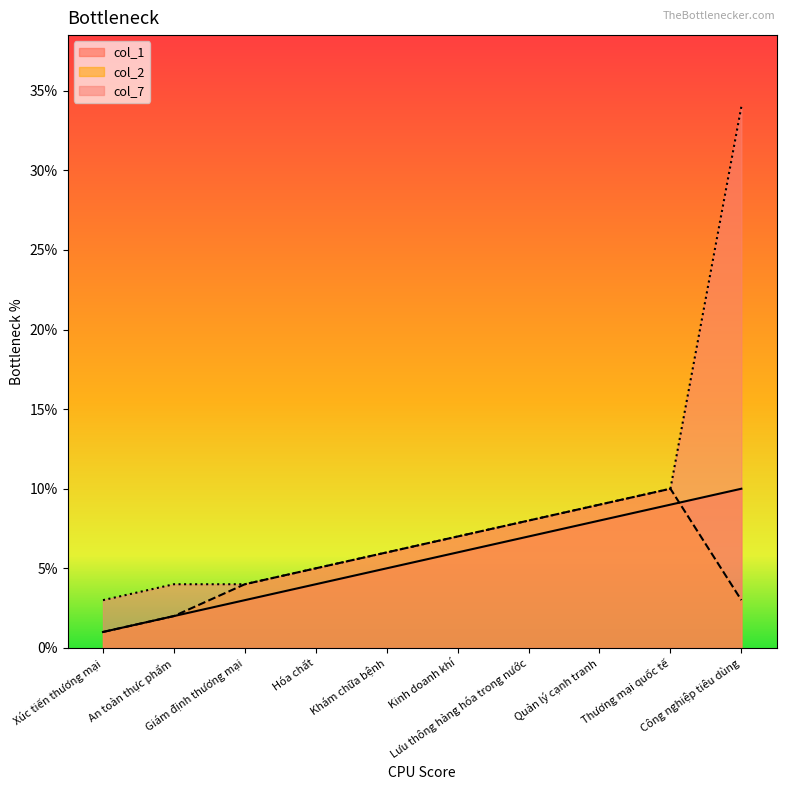

What is the average value of the col_7 series?

9